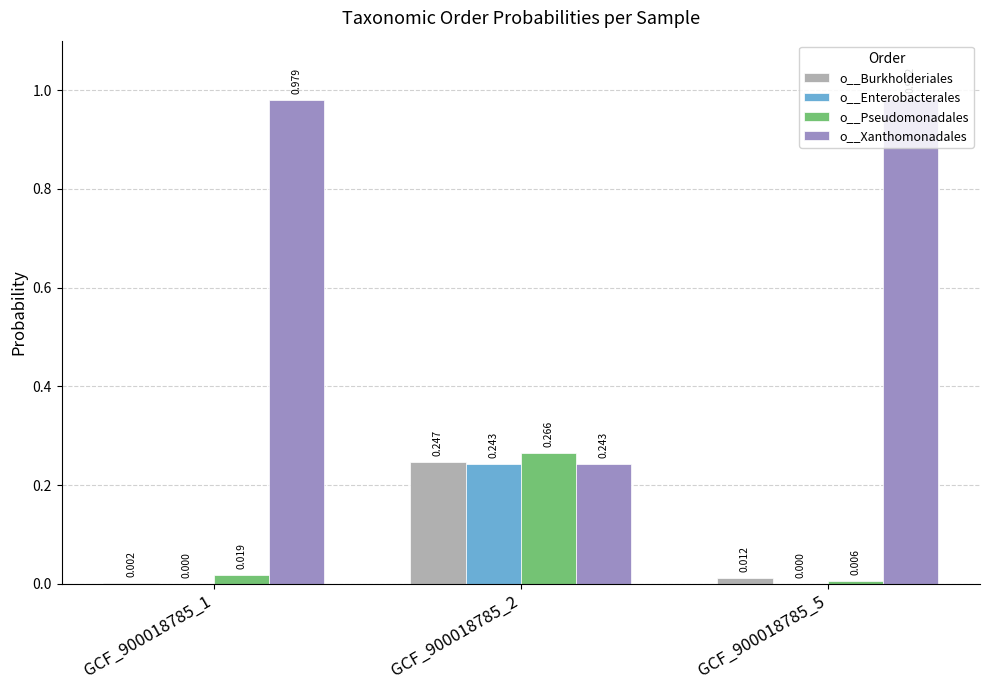

Which series changed the most between GCF_900018785_1 and GCF_900018785_2?

o__Xanthomonadales